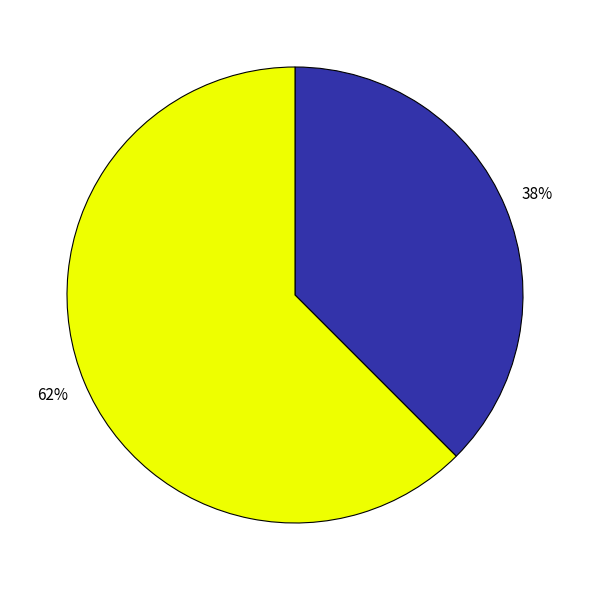

Does any single category account for the majority?

Yes